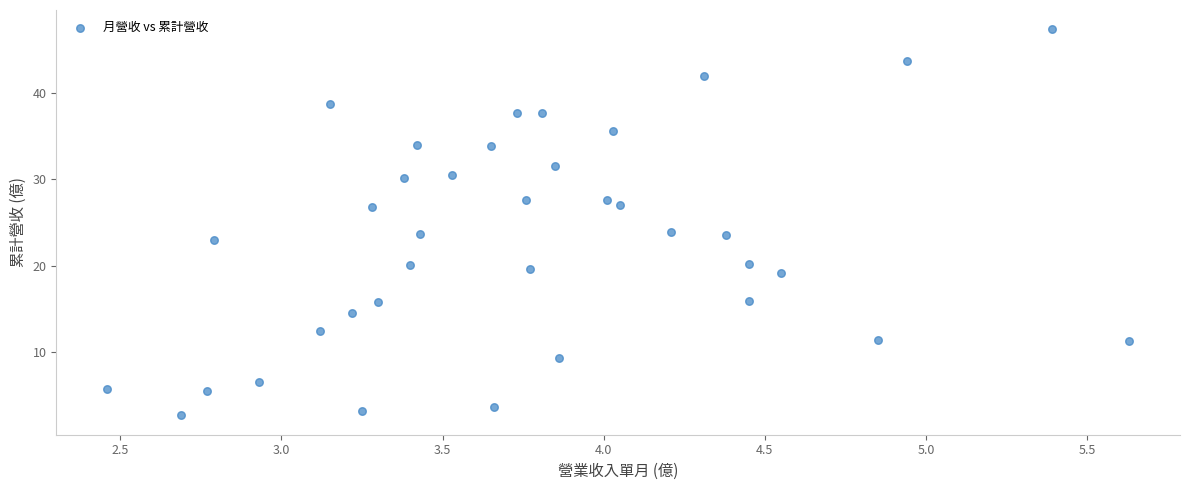

What is the range of Y values (max minus min)?

44.6